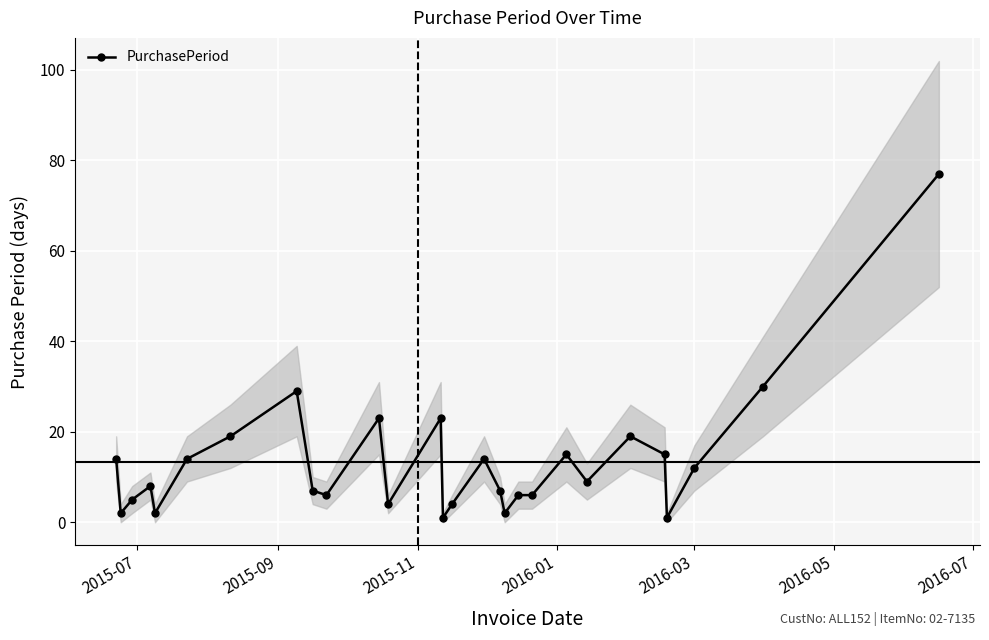

How many distinct data groups are displayed?

1